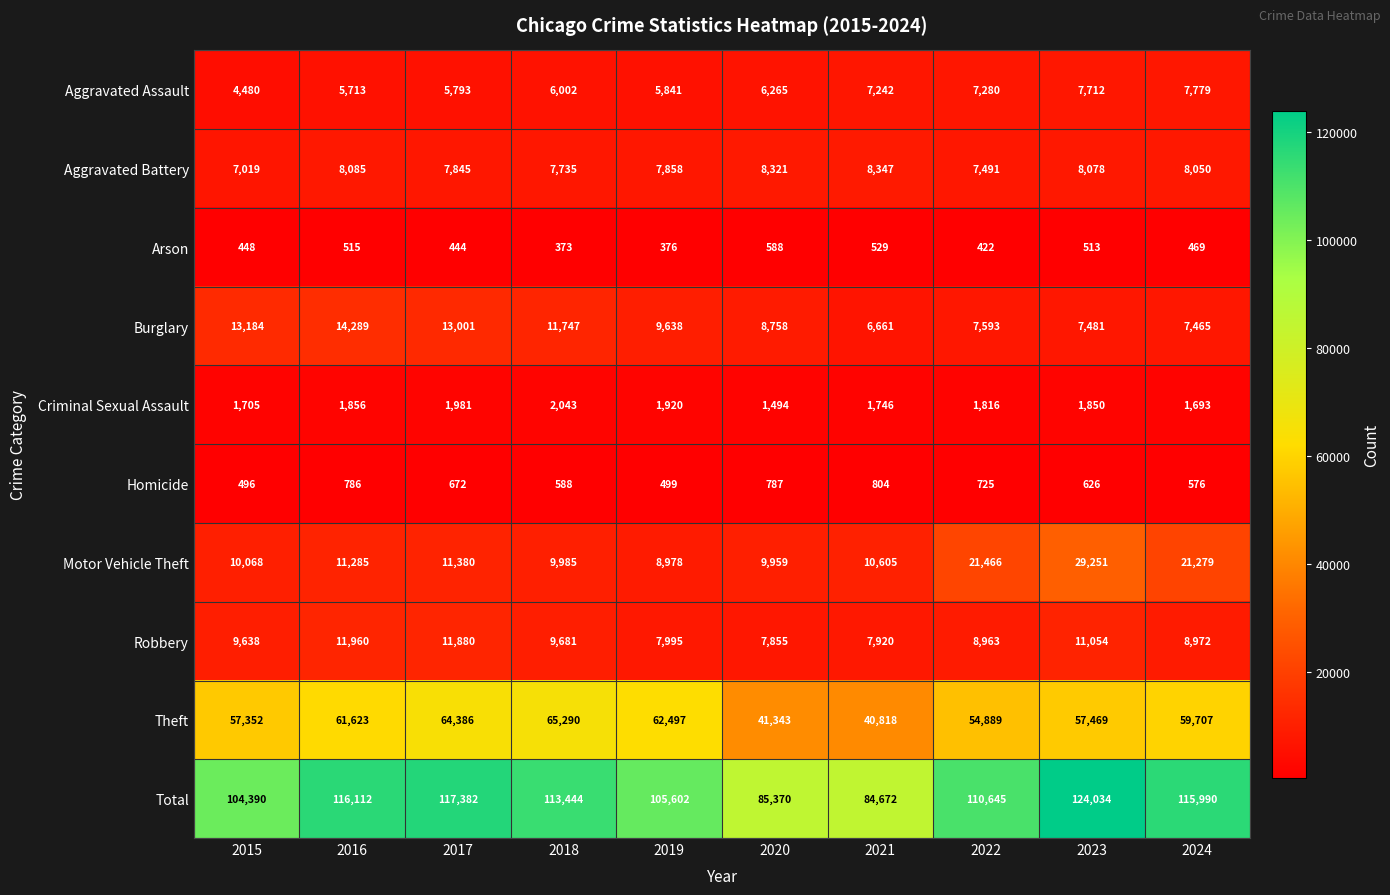

The Arson series shows 156 at 2017. True or false?

False